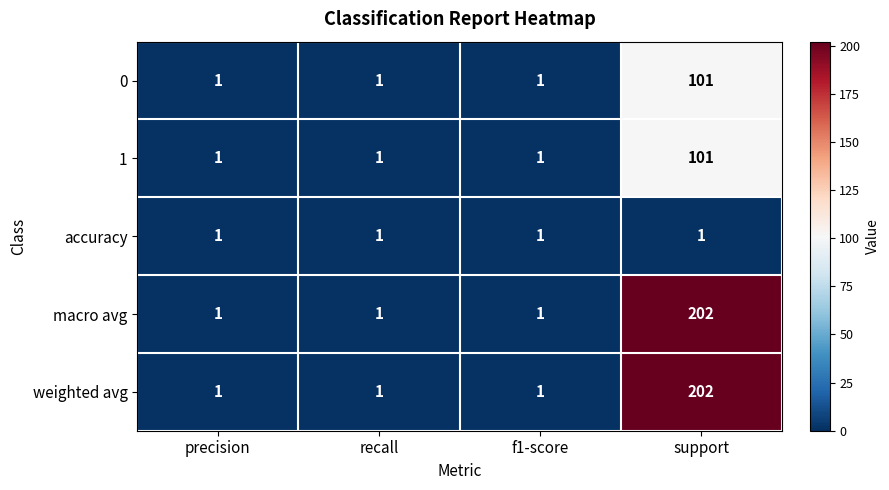

At how many categories does at least one series exceed 164?

1